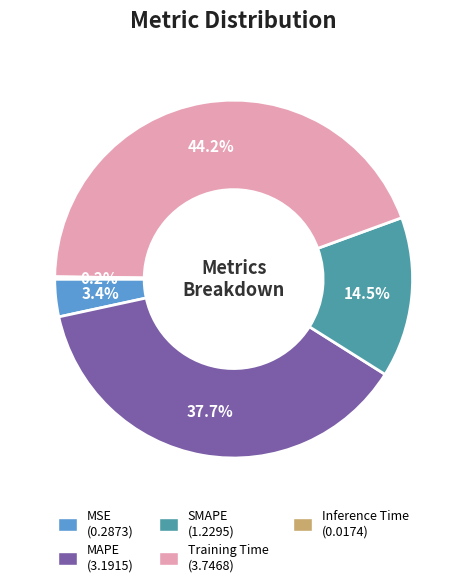

To the nearest percent, what percentage of the pie is MAPE?

38%